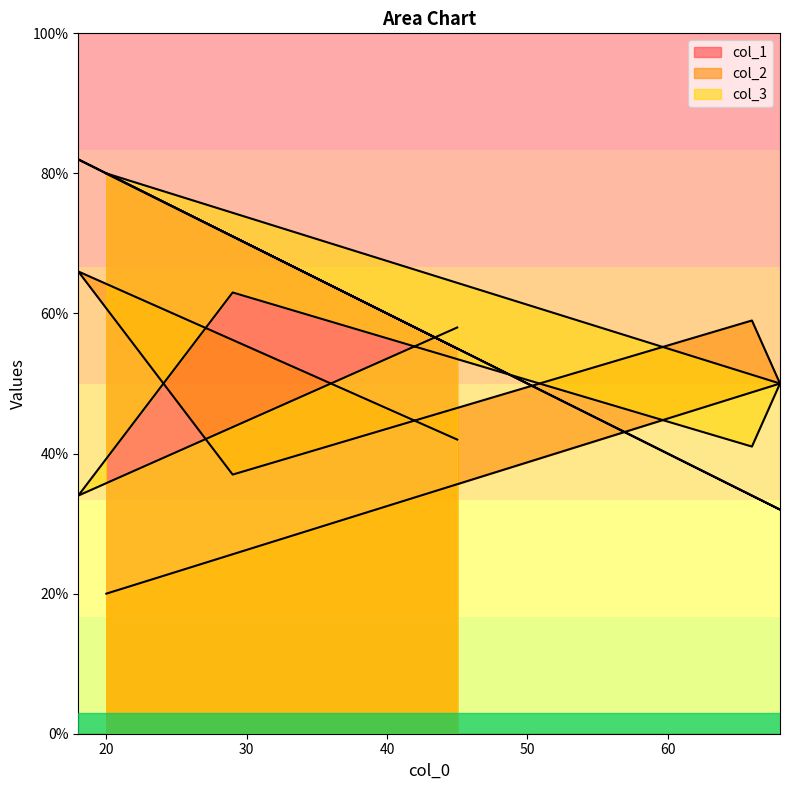

Does the chart display data point markers on the line(s)?

No